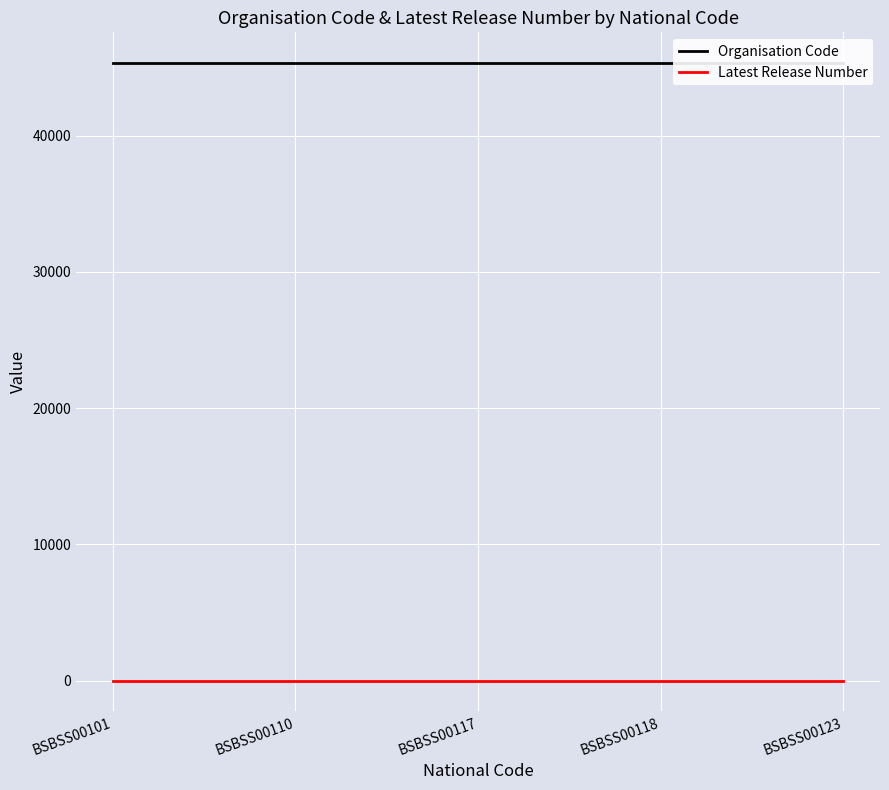

What is the minimum value shown in the chart?

1